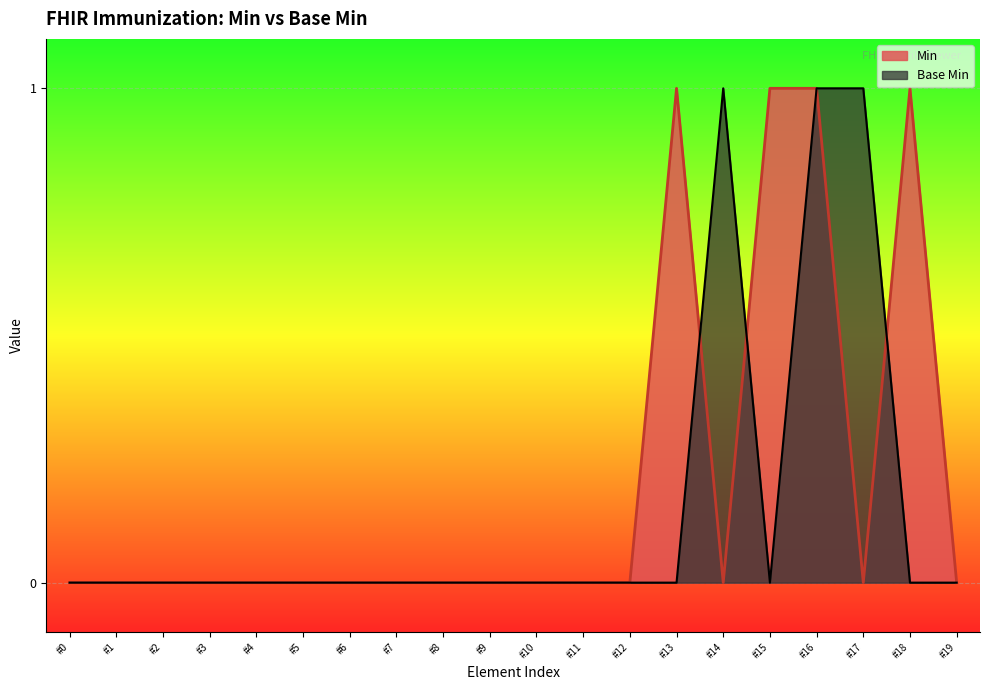

What is the difference between the maximum and minimum values?

1